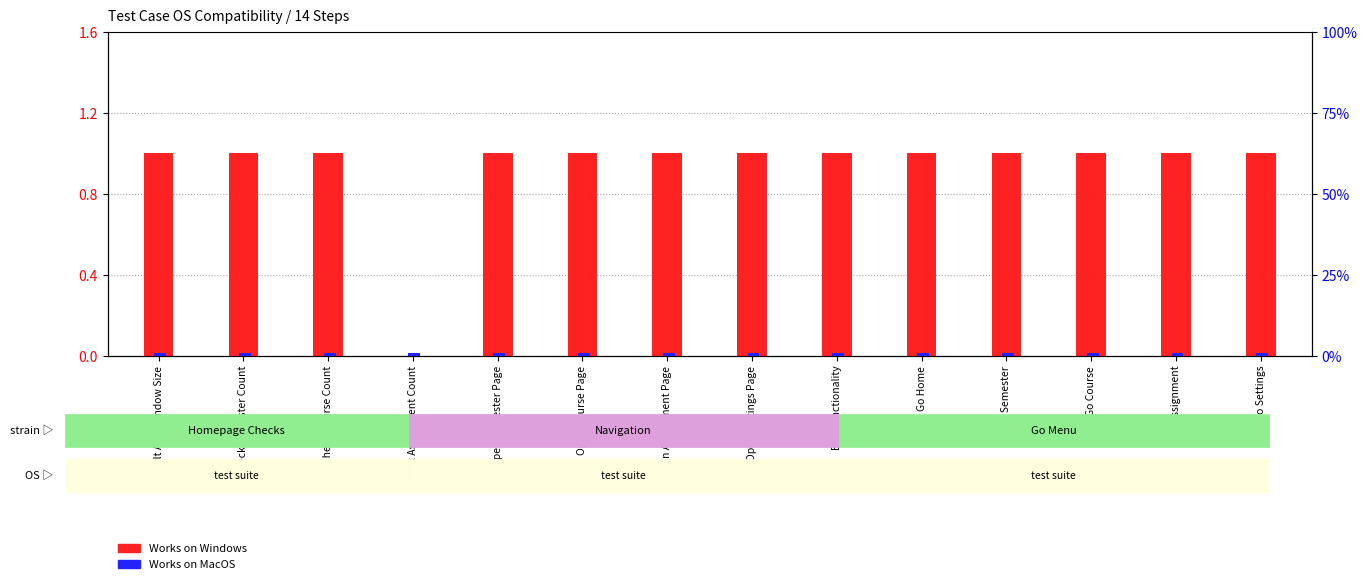

Which has a higher value, Default App Window Size or Go Assignment?

Default App Window Size